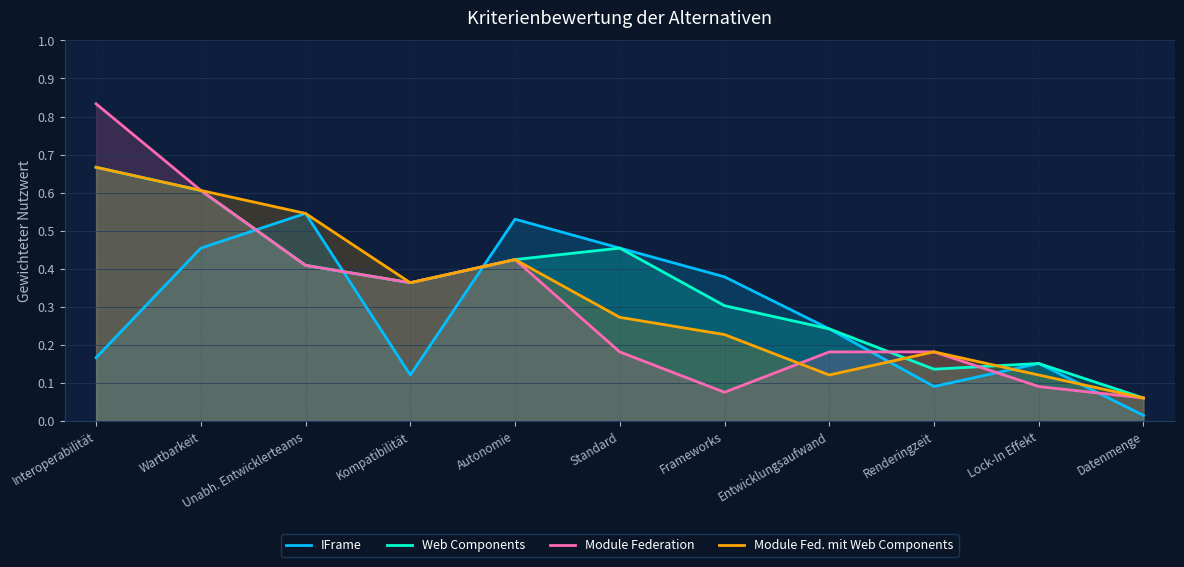

Which category has the lowest value in the Web Components series?

Datenmenge